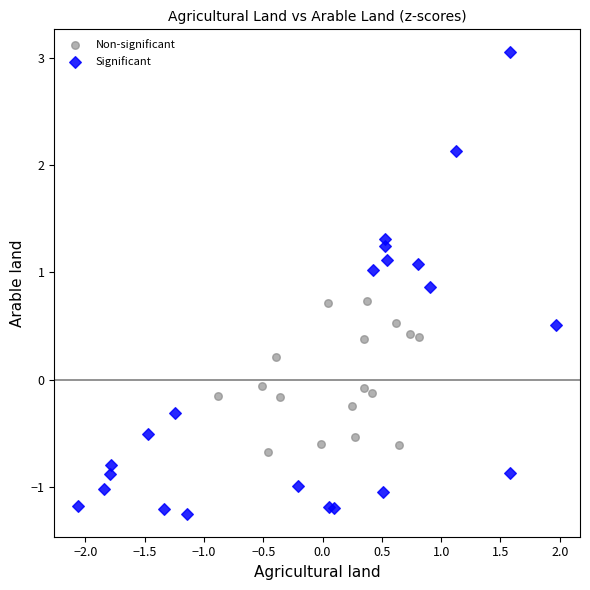

Which series reaches the minimum Y coordinate?

Significant